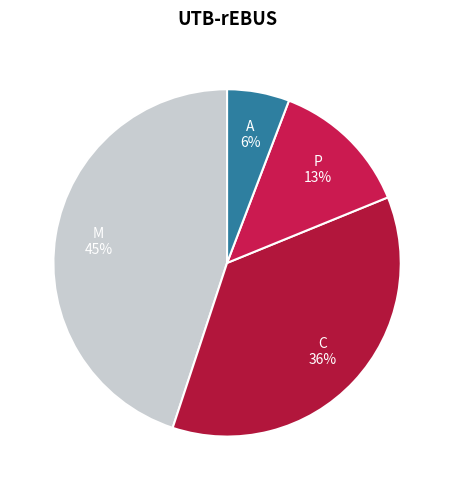

How many segments does this pie chart have?

4